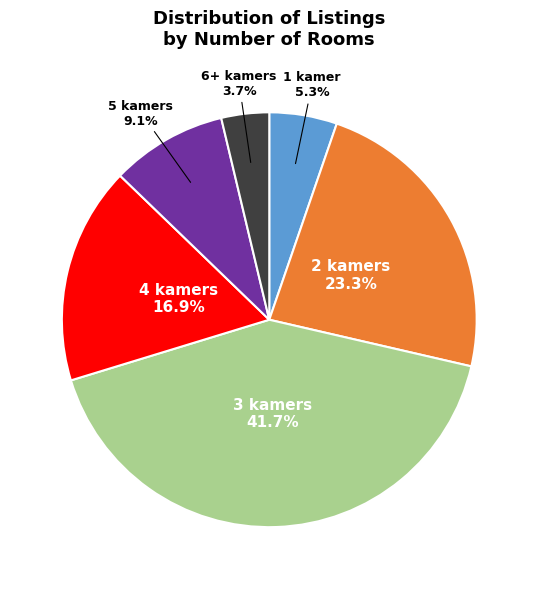

What percentage is the 3 kamers slice, to the nearest percent?

42%